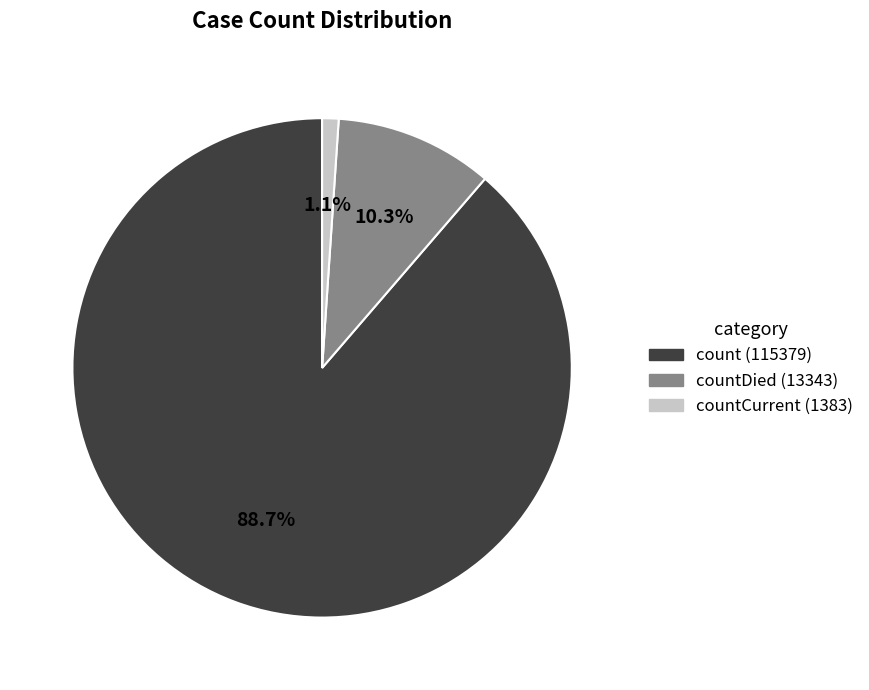

How many segments does this pie chart have?

3